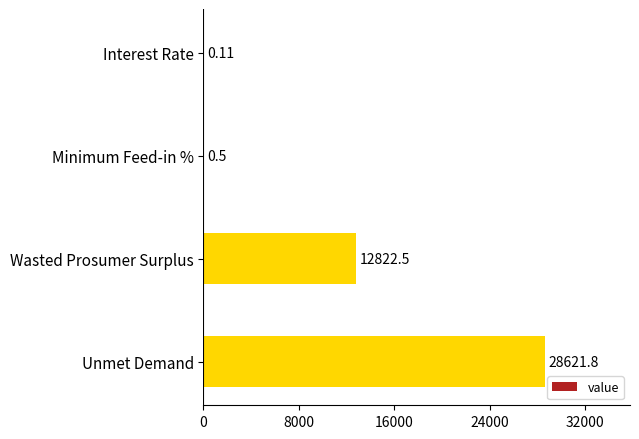

Which label corresponds to the largest value in the chart?

Unmet Demand